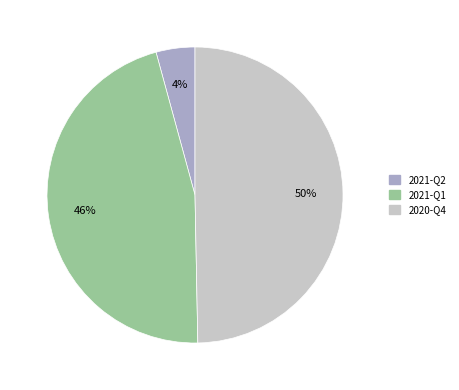

To the nearest percent, what is the average slice percentage?

33%